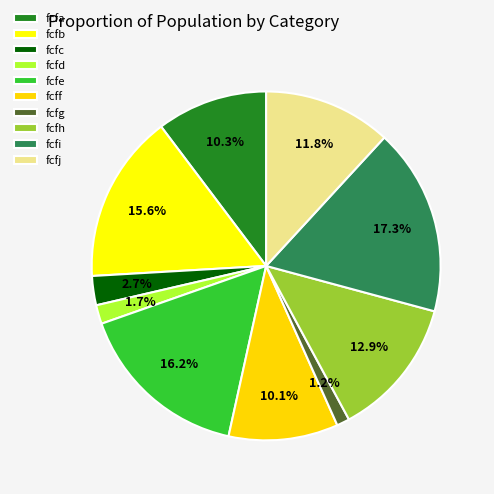

The fcfd slice represents 2% of the pie. True or false?

True